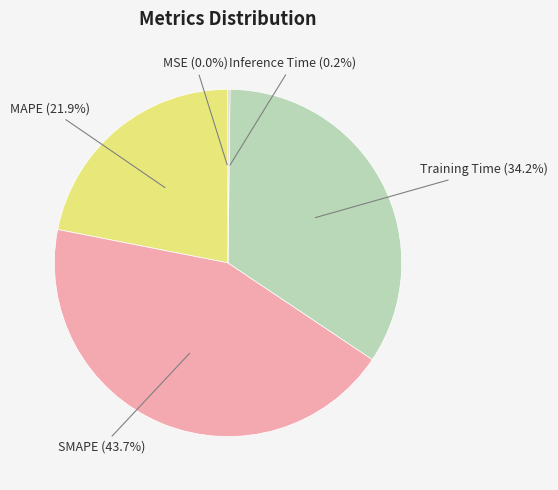

Is MAPE the majority of the pie?

No